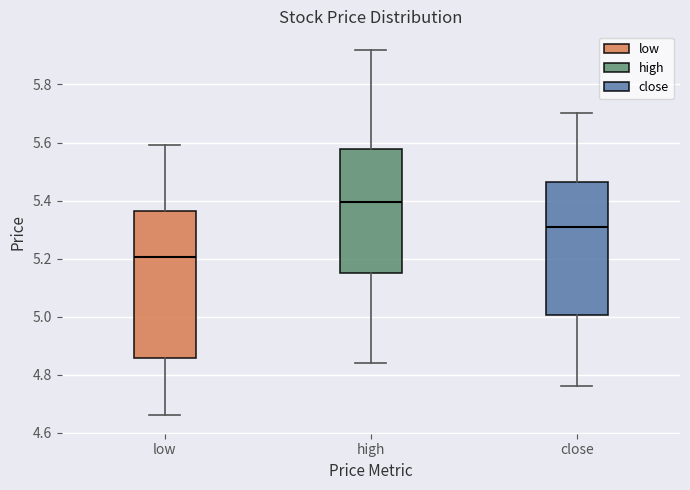

Where does the median line of the box for low sit on the y-axis? The values are not printed on the chart, so give them approximately, as read against the axis.

5.20